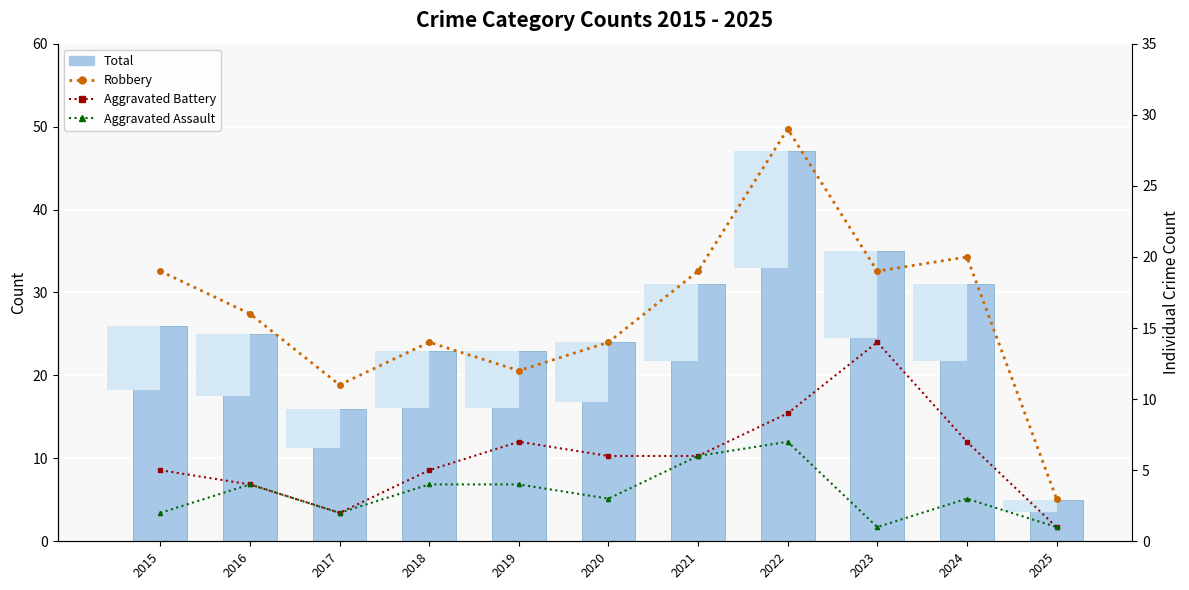

What is the difference between the Robbery values at 2016 and 2015?

3